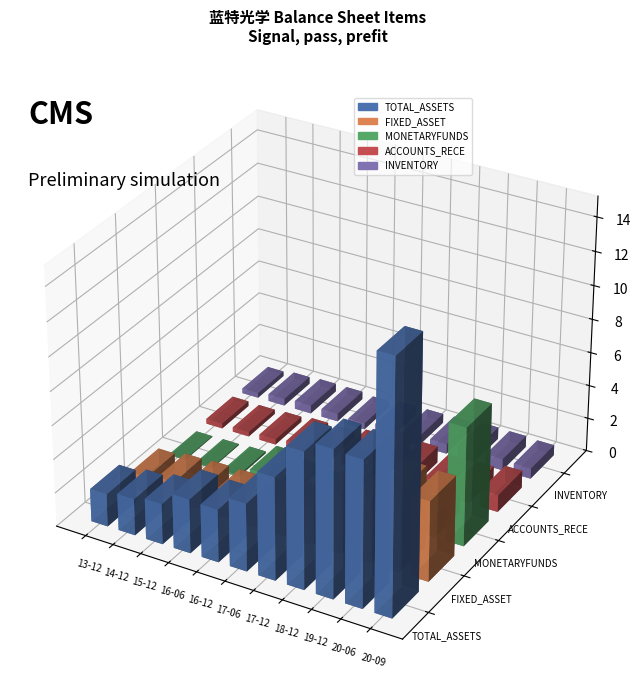

Which series has the largest total across all categories?

TOTAL_ASSETS